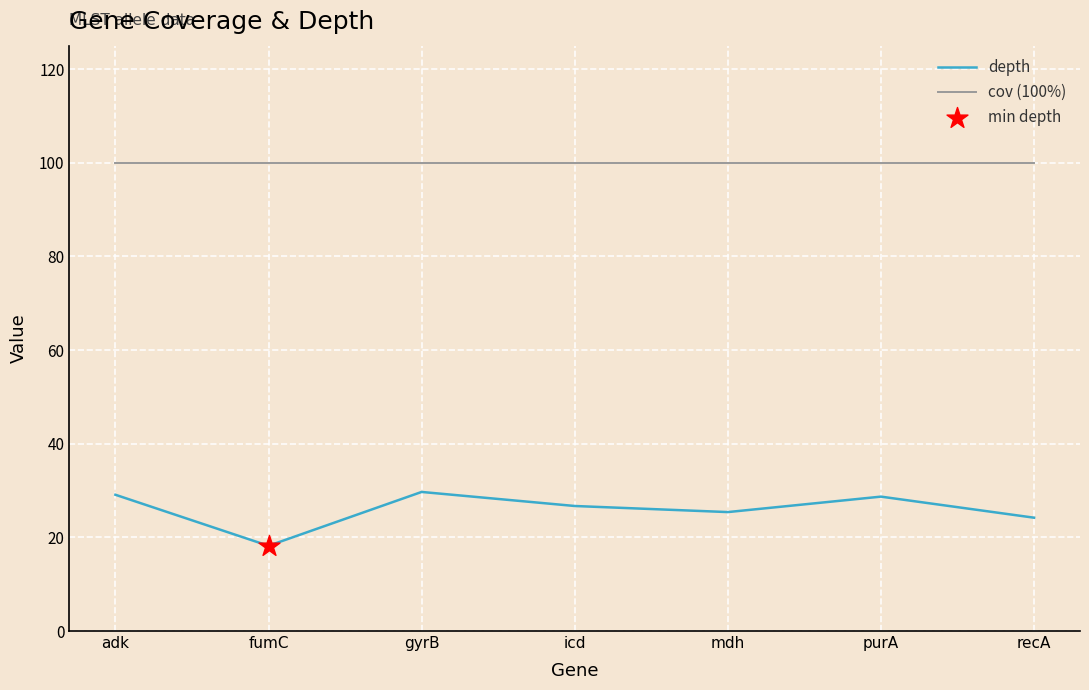

What is the total value across all series at gyrB?

129.7